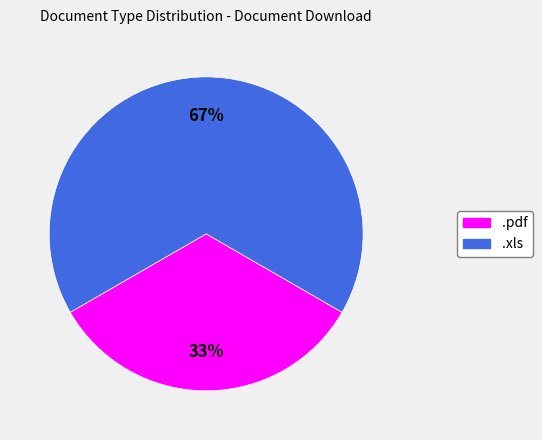

True or false: .pdf accounts for 39% of the total.

False